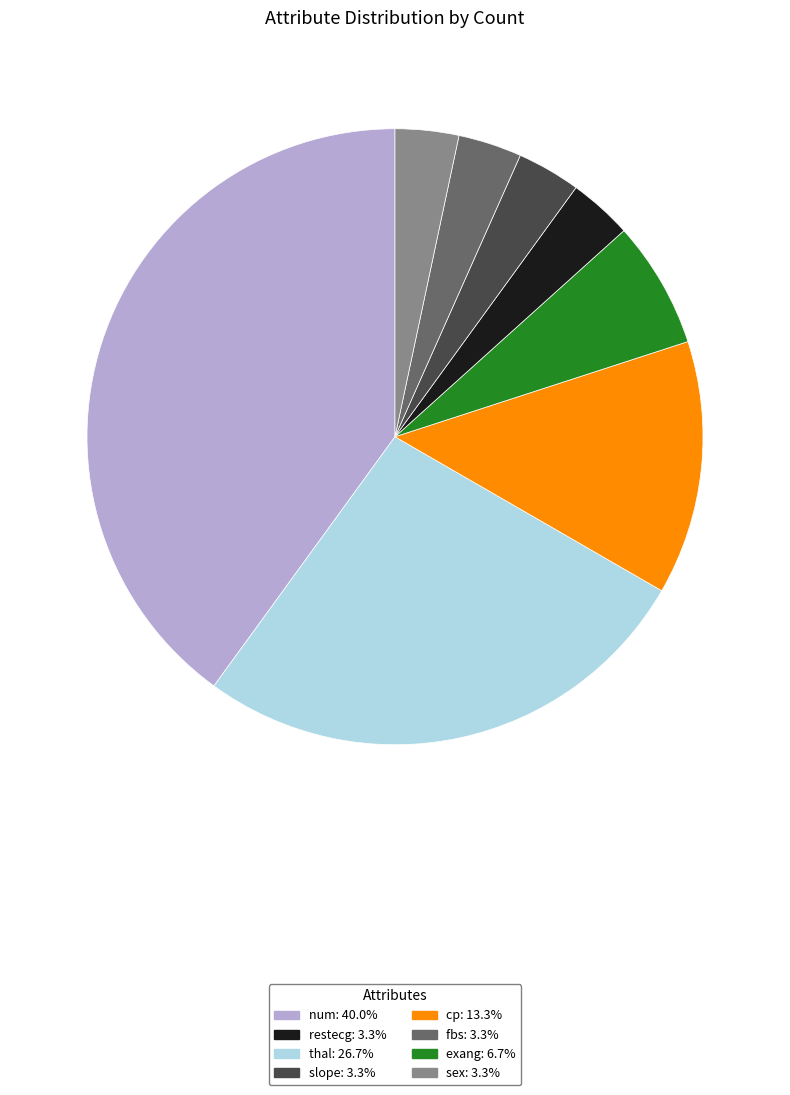

Is there a majority slice in this chart?

No